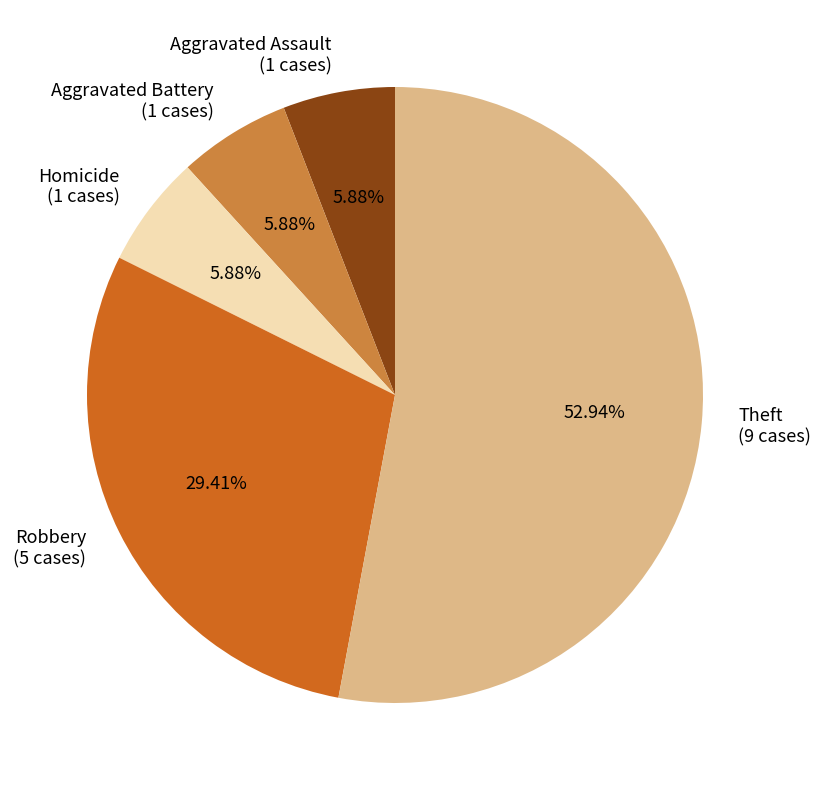

Which has a higher value, Aggravated Battery (1 cases) or Robbery (5 cases)?

Robbery (5 cases)